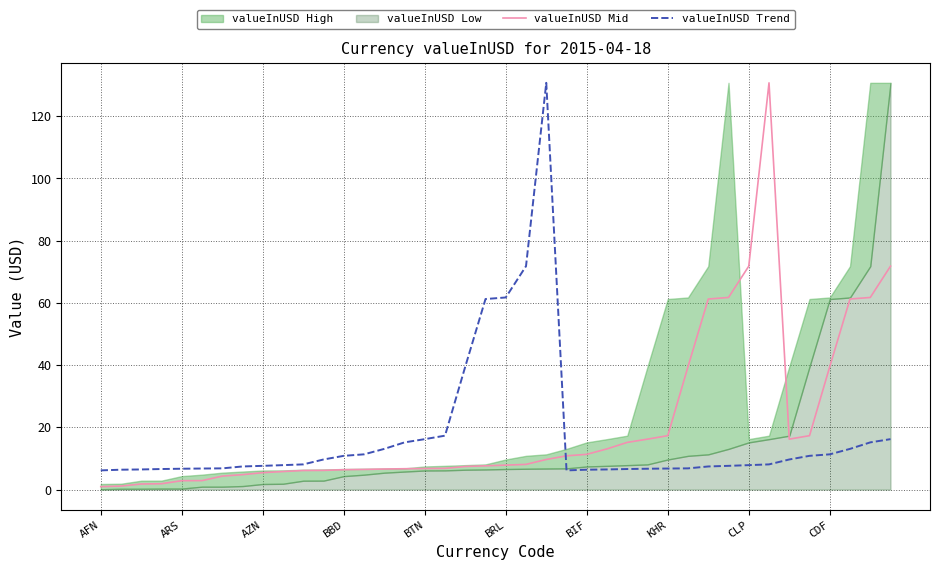

Read the valueInUSD Trend value at CDF.

11.3